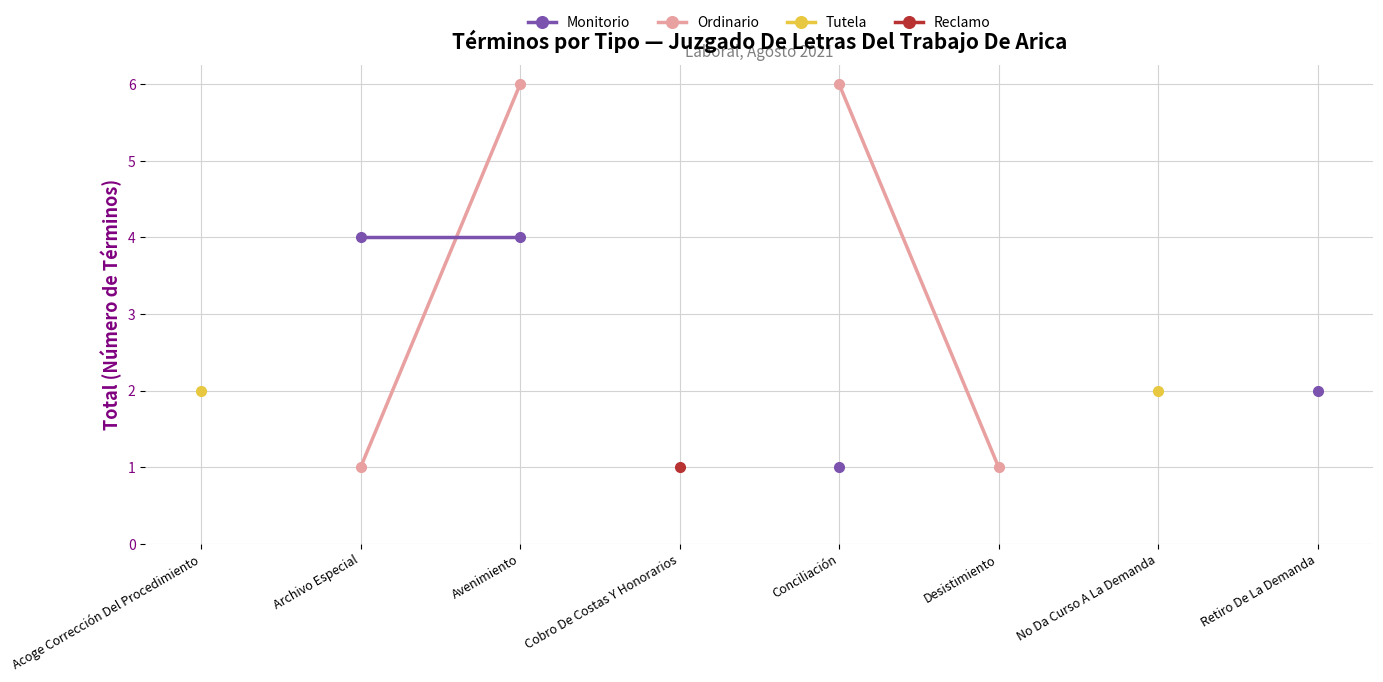

Rank the categories by Tutela value from lowest to highest.

Acoge Corrección Del Procedimiento, Archivo Especial, Avenimiento, Cobro De Costas Y Honorarios, Conciliación, Desistimiento, No Da Curso A La Demanda, Retiro De La Demanda